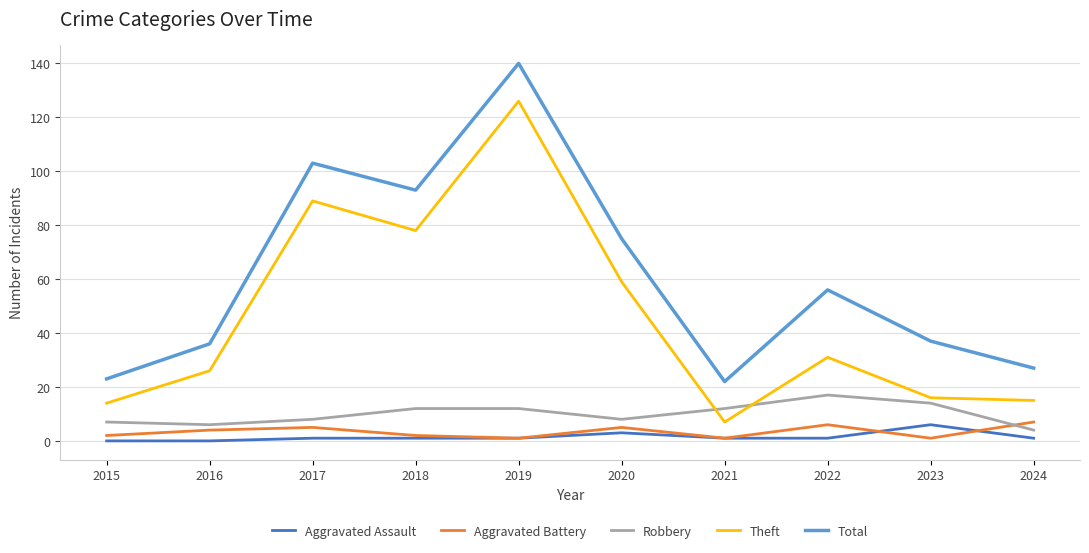

At which label is Theft closest to 66?

2020